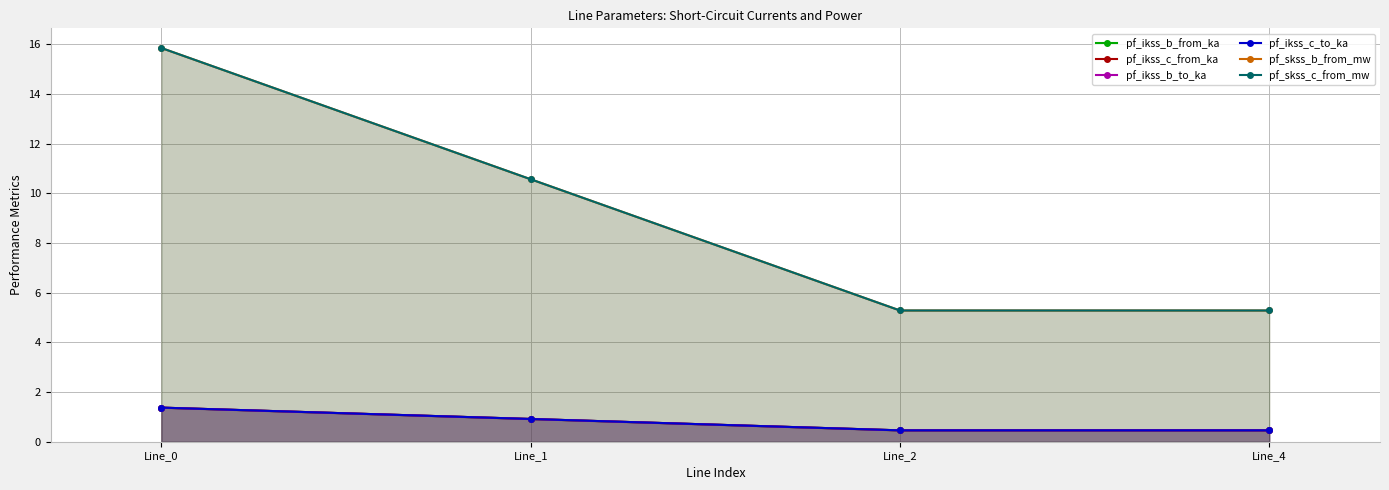

True or false: pf_ikss_b_from_ka has a value of 0.5 at Line_2.

True